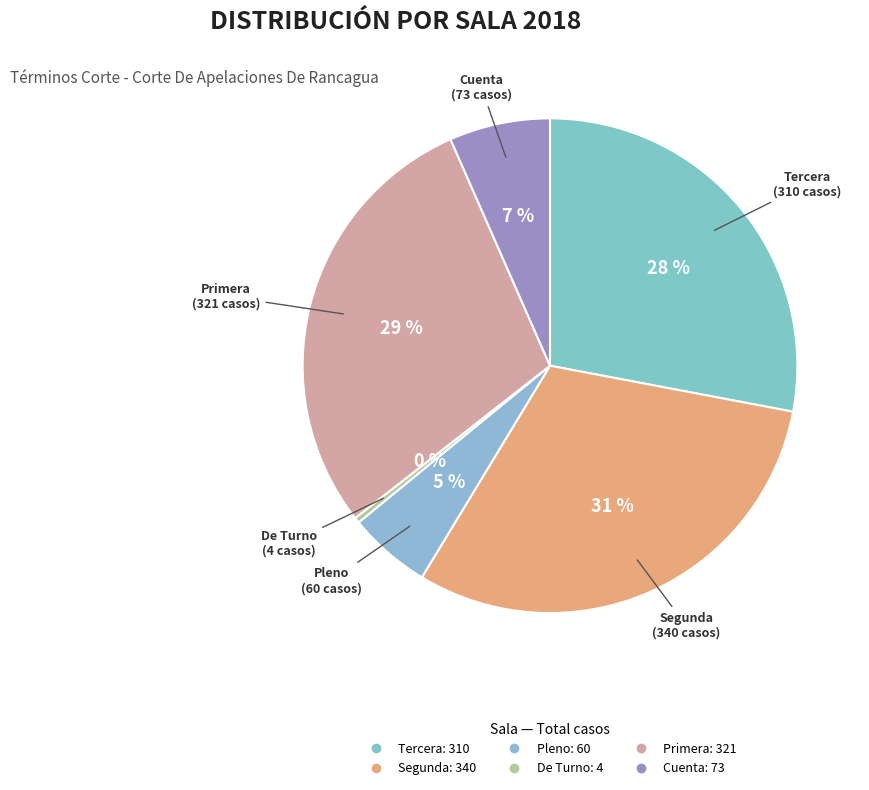

Does Segunda represent more than half of the total?

No